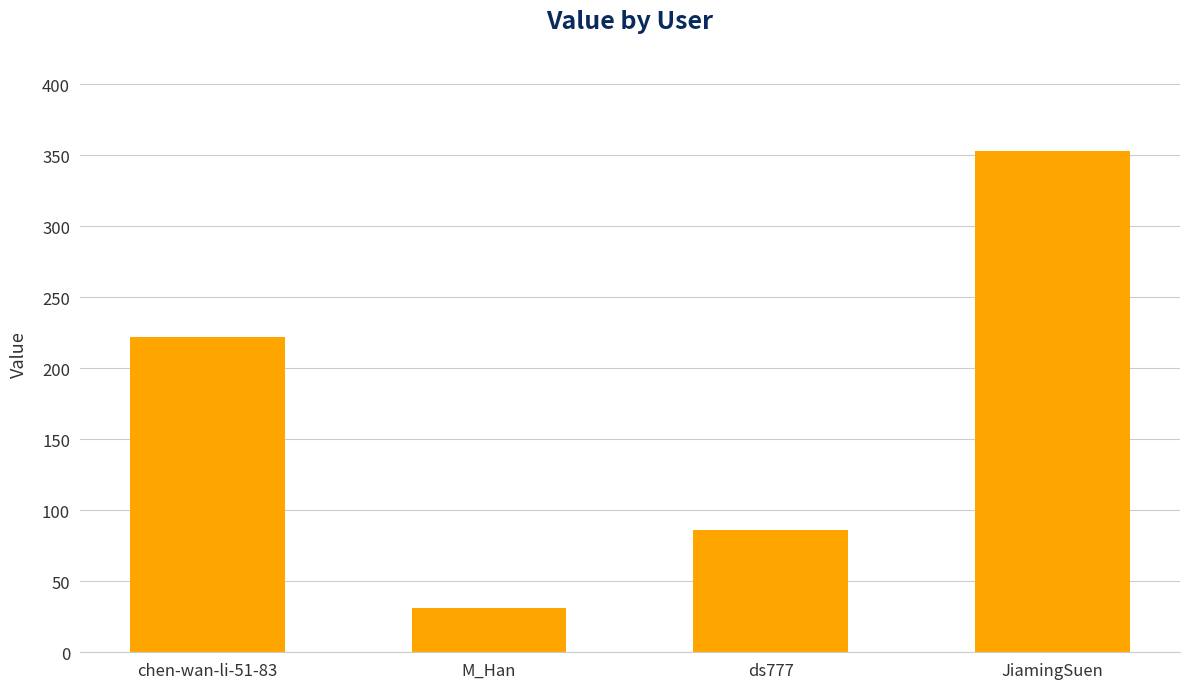

Reading left to right, what are all the values shown in this chart?

222	31	86	353